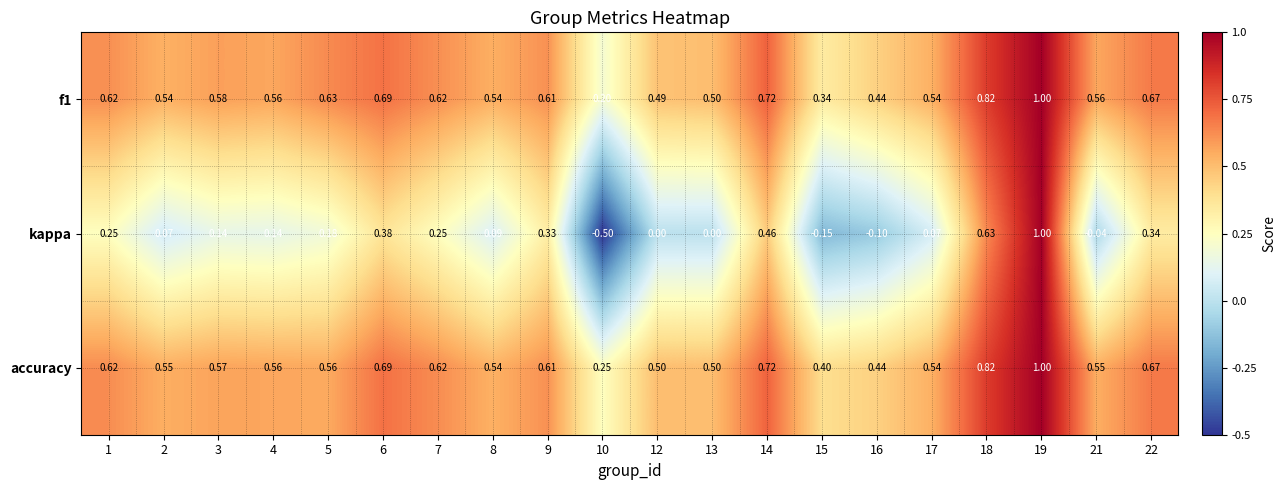

Which series changed the most between 2 and 14?

kappa